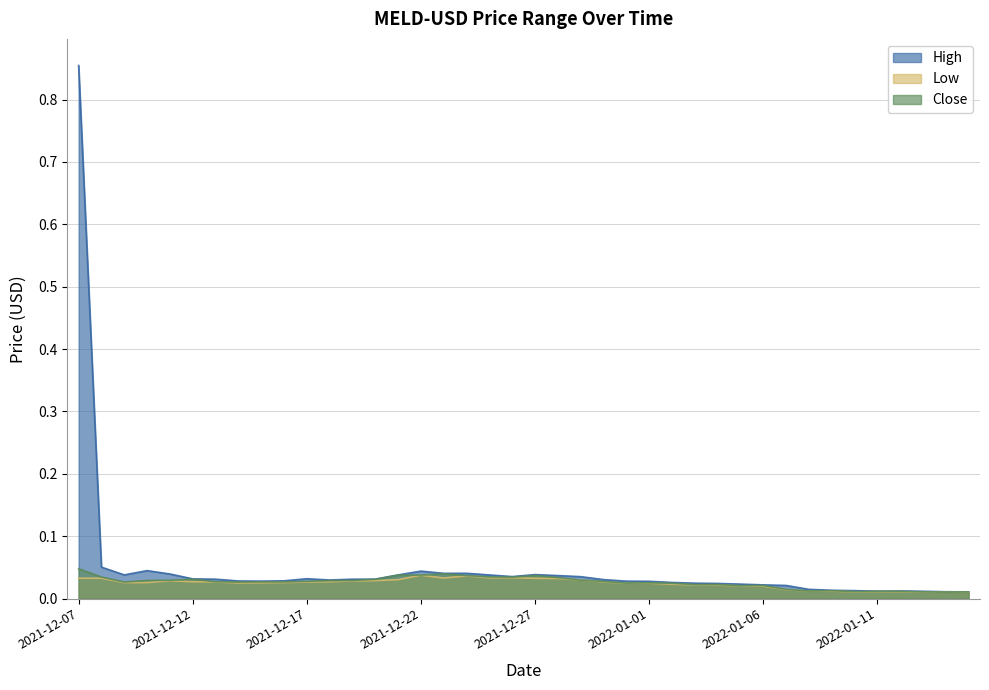

Reading left to right, extract all data points from this chart.

High: 2021-12-07=0.9	2021-12-08=0.1	2021-12-09=0.0	2021-12-10=0.0	2021-12-11=0.0	2021-12-12=0.0	2021-12-13=0.0	2021-12-14=0.0	2021-12-15=0.0	2021-12-16=0.0	2021-12-17=0.0	2021-12-18=0.0	2021-12-19=0.0	2021-12-20=0.0	2021-12-21=0.0	2021-12-22=0.0	2021-12-23=0.0	2021-12-24=0.0	2021-12-25=0.0	2021-12-26=0.0	2021-12-27=0.0	2021-12-28=0.0	2021-12-29=0.0	2021-12-30=0.0	2021-12-31=0.0	2022-01-01=0.0	2022-01-02=0.0	2022-01-03=0.0	2022-01-04=0.0	2022-01-05=0.0	2022-01-06=0.0	2022-01-07=0.0	2022-01-08=0.0	2022-01-09=0.0	2022-01-10=0.0	2022-01-11=0.0	2022-01-12=0.0	2022-01-13=0.0	2022-01-14=0.0	2022-01-15=0.0
Low: 2021-12-07=0.0	2021-12-08=0.0	2021-12-09=0.0	2021-12-10=0.0	2021-12-11=0.0	2021-12-12=0.0	2021-12-13=0.0	2021-12-14=0.0	2021-12-15=0.0	2021-12-16=0.0	2021-12-17=0.0	2021-12-18=0.0	2021-12-19=0.0	2021-12-20=0.0	2021-12-21=0.0	2021-12-22=0.0	2021-12-23=0.0	2021-12-24=0.0	2021-12-25=0.0	2021-12-26=0.0	2021-12-27=0.0	2021-12-28=0.0	2021-12-29=0.0	2021-12-30=0.0	2021-12-31=0.0	2022-01-01=0.0	2022-01-02=0.0	2022-01-03=0.0	2022-01-04=0.0	2022-01-05=0.0	2022-01-06=0.0	2022-01-07=0.0	2022-01-08=0.0	2022-01-09=0.0	2022-01-10=0.0	2022-01-11=0.0	2022-01-12=0.0	2022-01-13=0.0	2022-01-14=0.0	2022-01-15=0.0
Close: 2021-12-07=0.0	2021-12-08=0.0	2021-12-09=0.0	2021-12-10=0.0	2021-12-11=0.0	2021-12-12=0.0	2021-12-13=0.0	2021-12-14=0.0	2021-12-15=0.0	2021-12-16=0.0	2021-12-17=0.0	2021-12-18=0.0	2021-12-19=0.0	2021-12-20=0.0	2021-12-21=0.0	2021-12-22=0.0	2021-12-23=0.0	2021-12-24=0.0	2021-12-25=0.0	2021-12-26=0.0	2021-12-27=0.0	2021-12-28=0.0	2021-12-29=0.0	2021-12-30=0.0	2021-12-31=0.0	2022-01-01=0.0	2022-01-02=0.0	2022-01-03=0.0	2022-01-04=0.0	2022-01-05=0.0	2022-01-06=0.0	2022-01-07=0.0	2022-01-08=0.0	2022-01-09=0.0	2022-01-10=0.0	2022-01-11=0.0	2022-01-12=0.0	2022-01-13=0.0	2022-01-14=0.0	2022-01-15=0.0